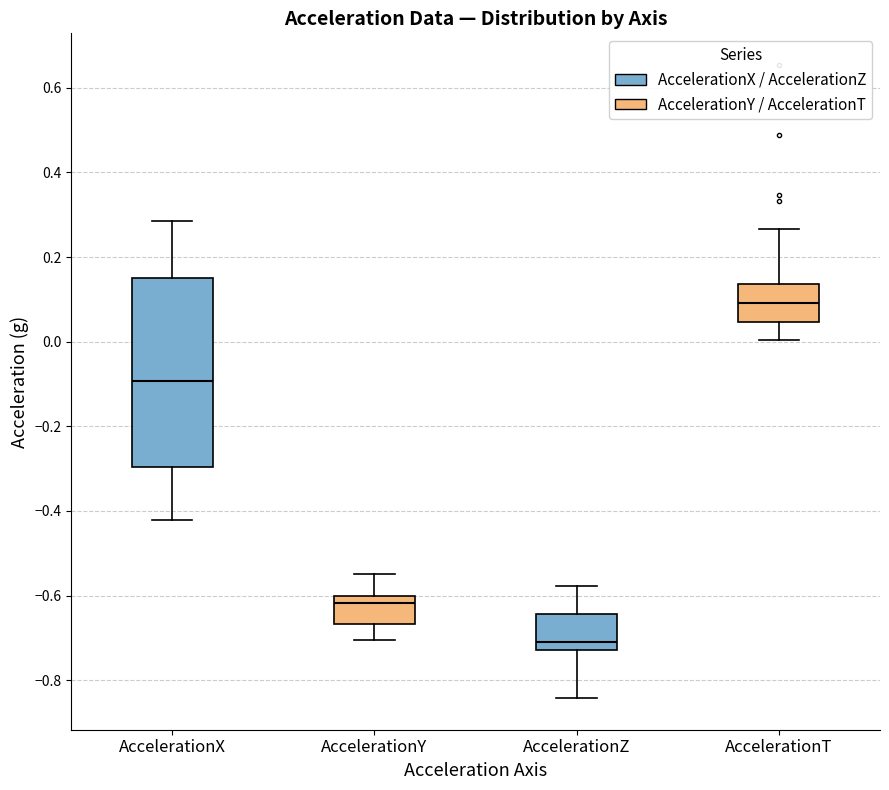

Reading left to right, read every box against the y-axis: the position of its median line, the range the box covers, and the ends of its whiskers. The values are not printed on the chart, so give them approximately, as read against the axis.

AccelerationX: median -0.10, box -0.30 to 0.16, whiskers -0.42 to 0.28
AccelerationY: median -0.62, box -0.66 to -0.60, whiskers -0.70 to -0.54
AccelerationZ: median -0.70, box -0.72 to -0.64, whiskers -0.84 to -0.58
AccelerationT: median 0.10, box 0.04 to 0.14, whiskers 0.00 to 0.26